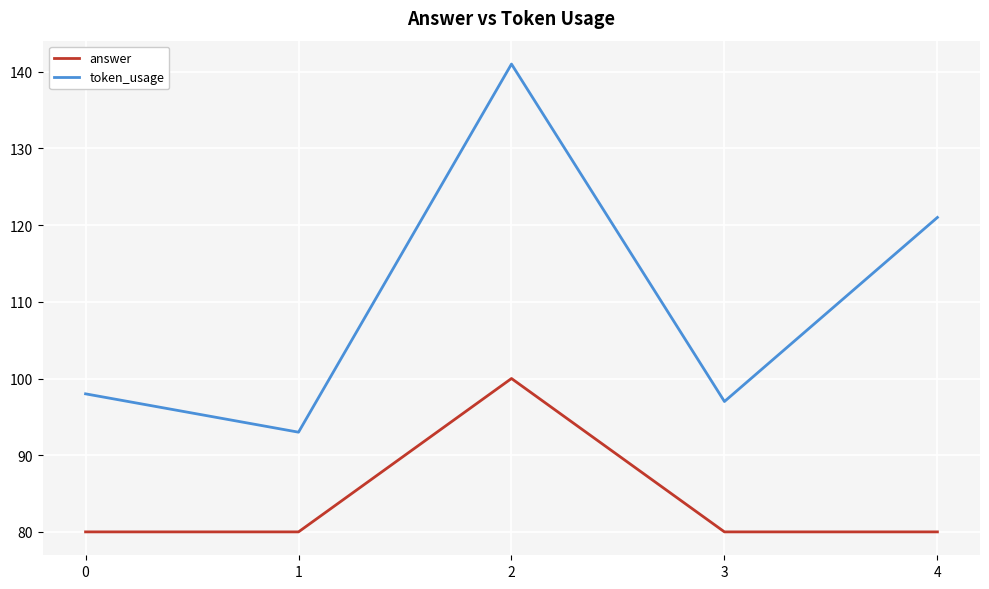

What is the total value across all series at 4?

201